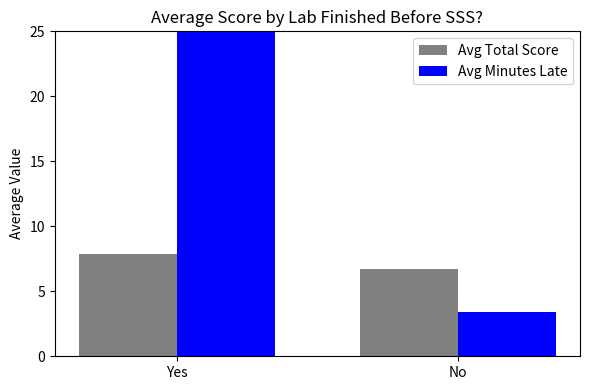

The Avg Minutes Late series shows 47.0 at Yes. True or false?

False